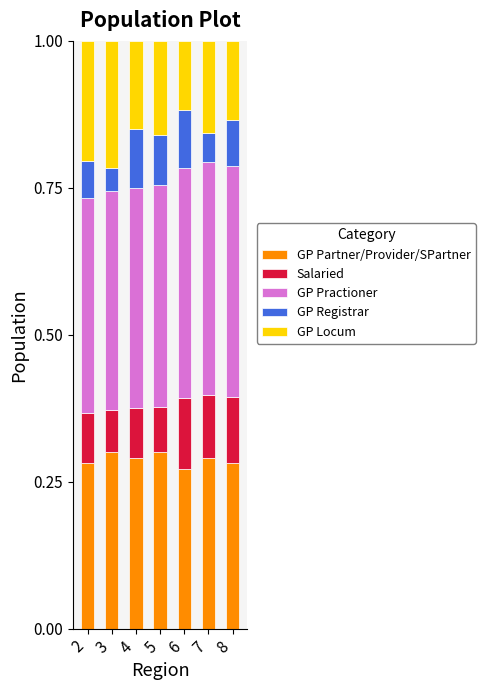

Count the GP Partner/Provider/SPartner values in the range 0 to 1.

7